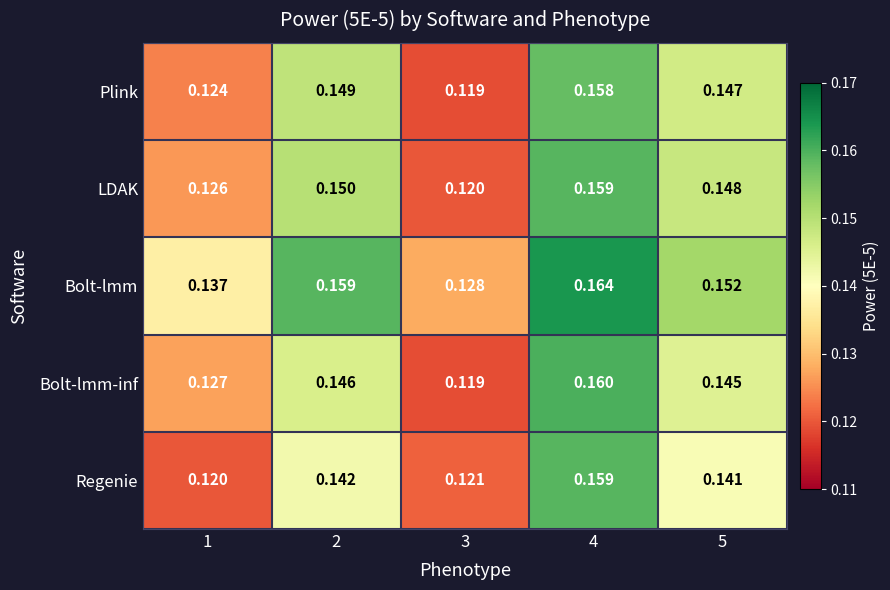

Which series changed the most between 1 and 2?

Plink